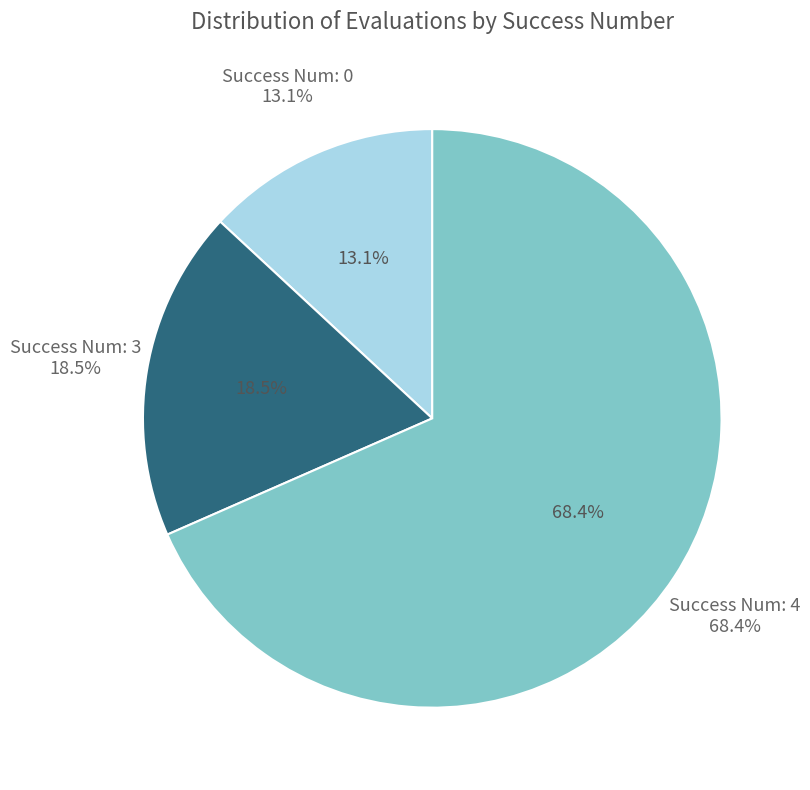

Does 4 represent more than half of the total?

No